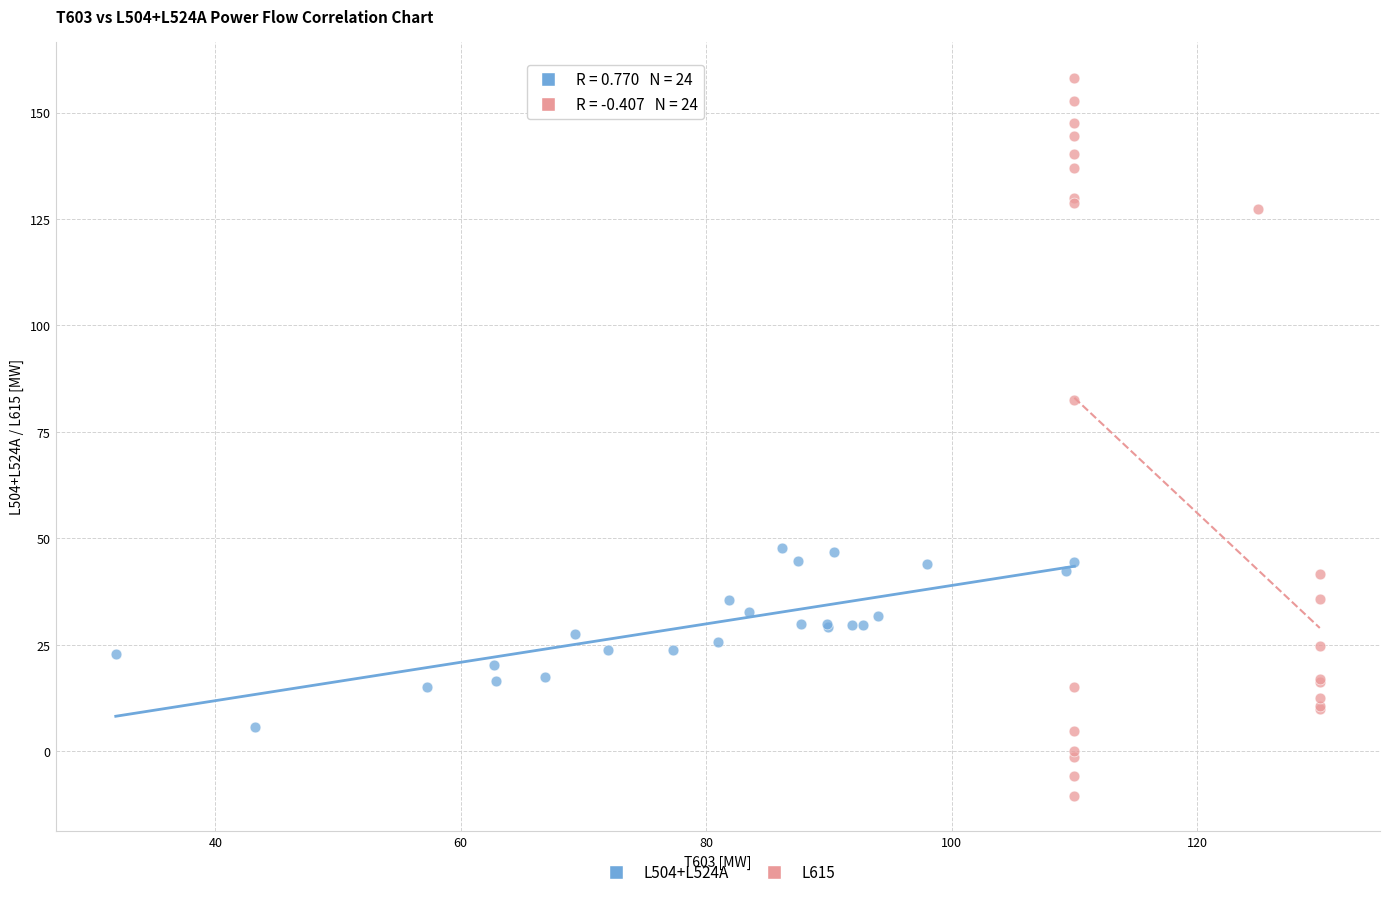

Which series contains the highest Y value?

L615